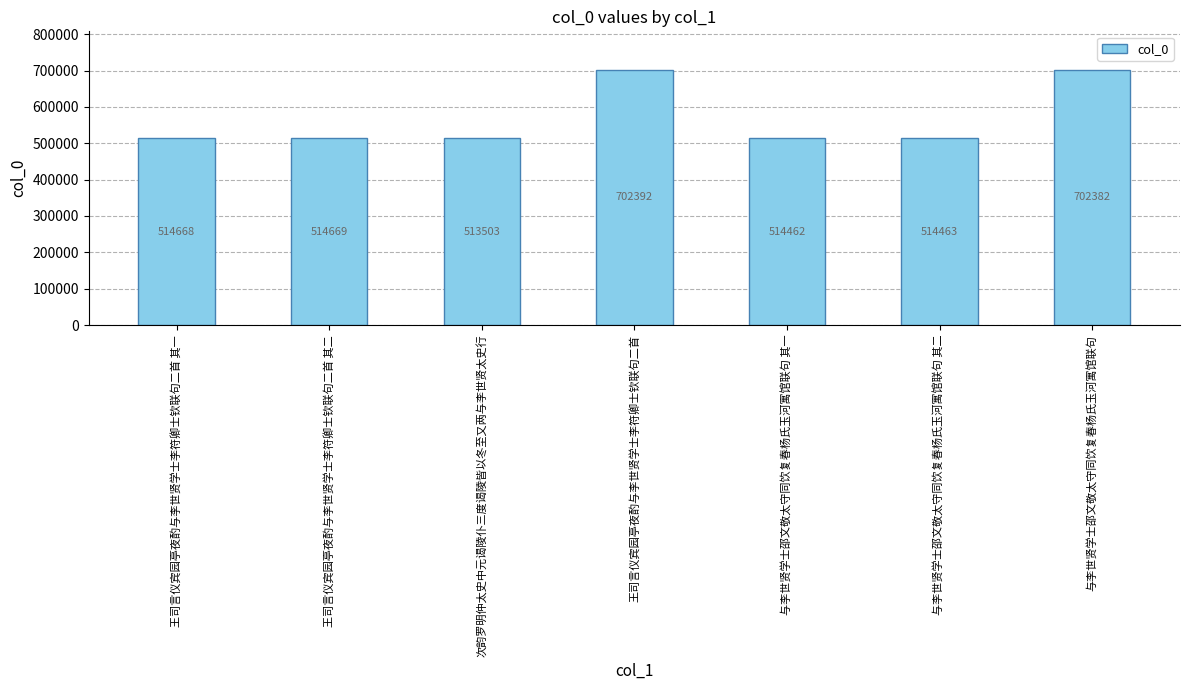

The chart shows a value of 514669 at 王司言仪宾园亭夜酌与李世贤学士李符卿士钦联句二首 其二. True or false?

True